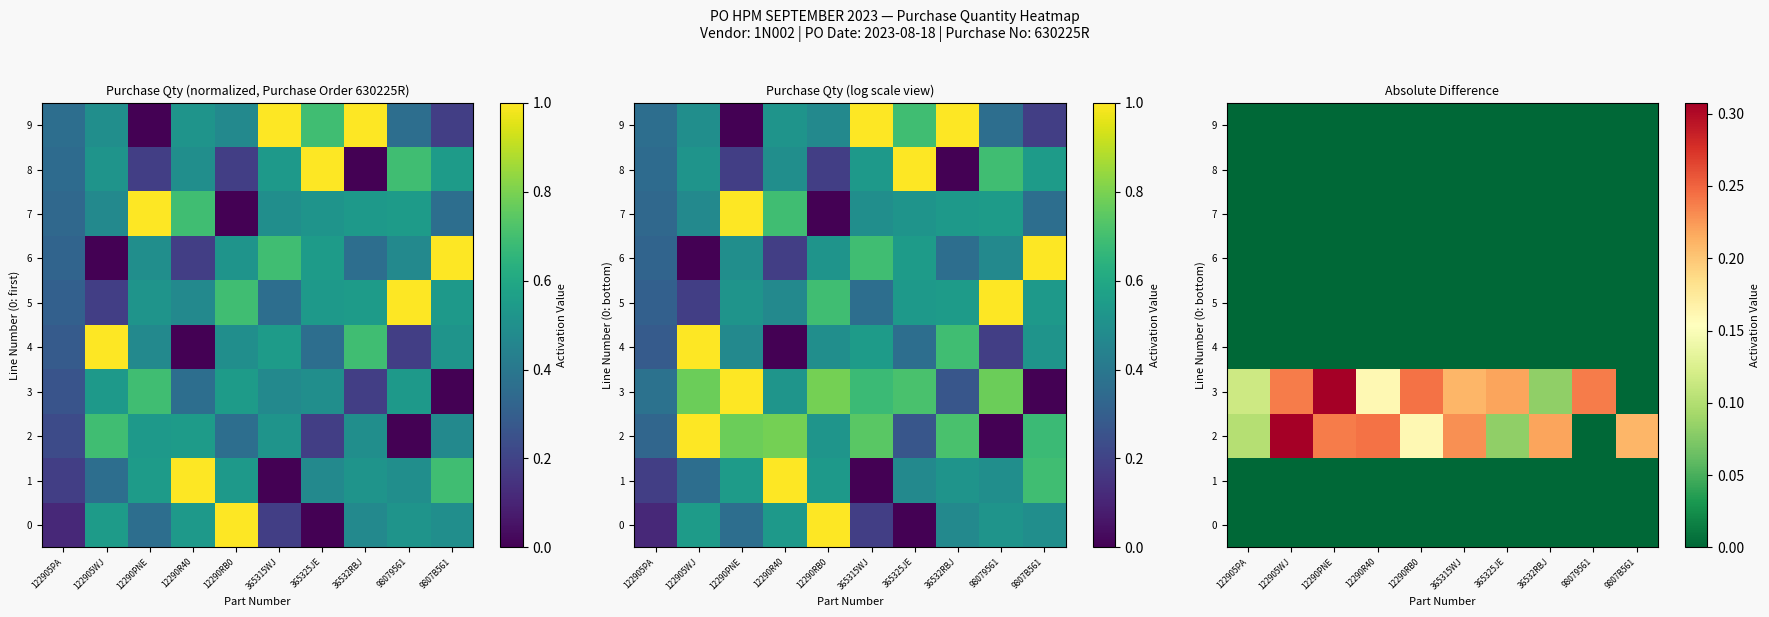

True or false: 2 has a value of 0.0 at 122905PA.

False